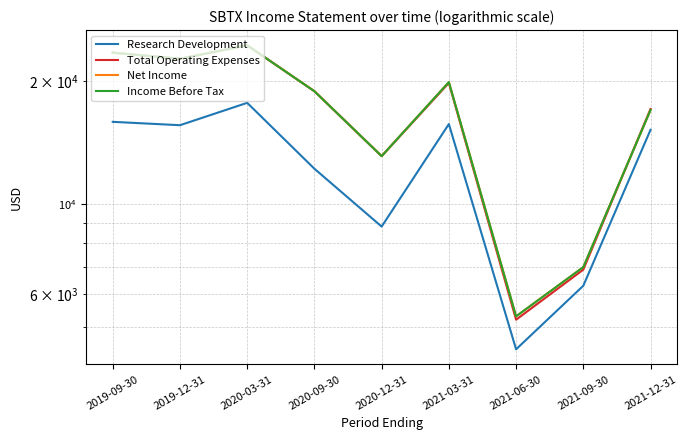

Where is the first local maximum for Research Development?

2020-03-31